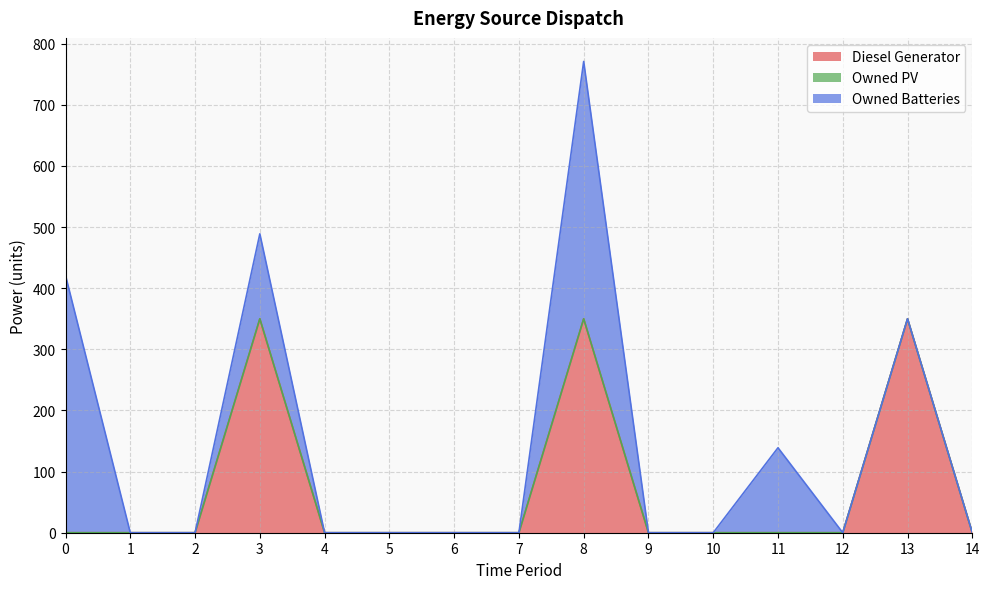

What is the maximum value shown in the chart?

421